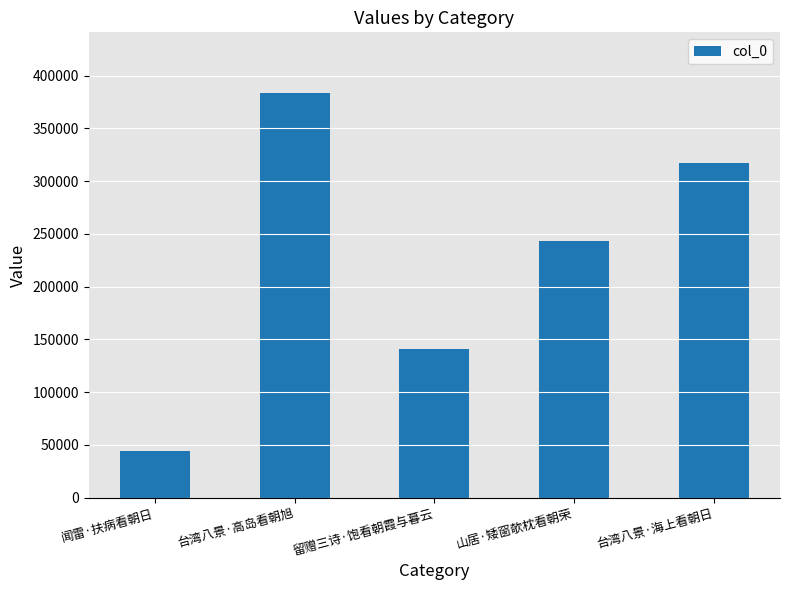

List the labels in order of value, largest first.

台湾八景·高岛看朝旭, 台湾八景·海上看朝日, 山居·矮窗欹枕看朝荣, 留赠三诗·饱看朝霞与暮云, 闻雷·扶病看朝日